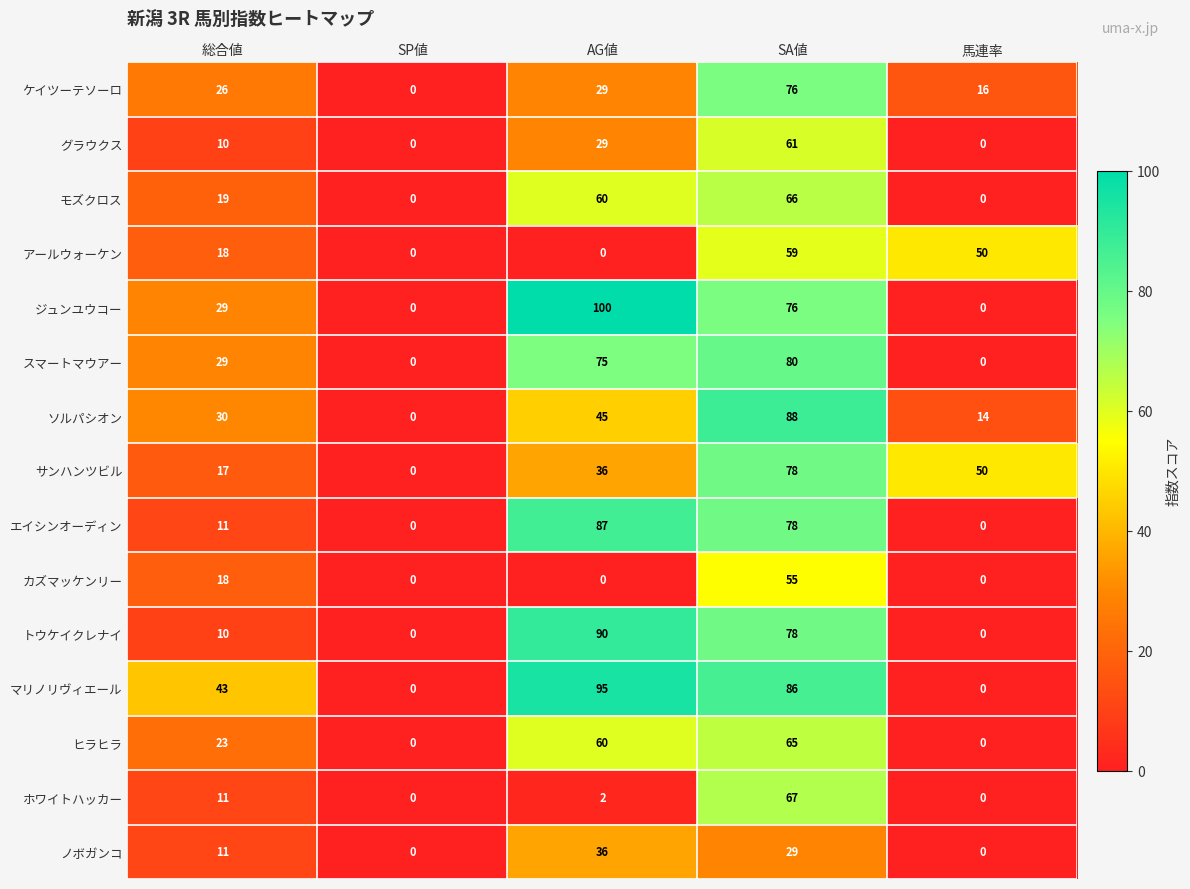

Which series has the widest spread of values?

ジュンユウコー